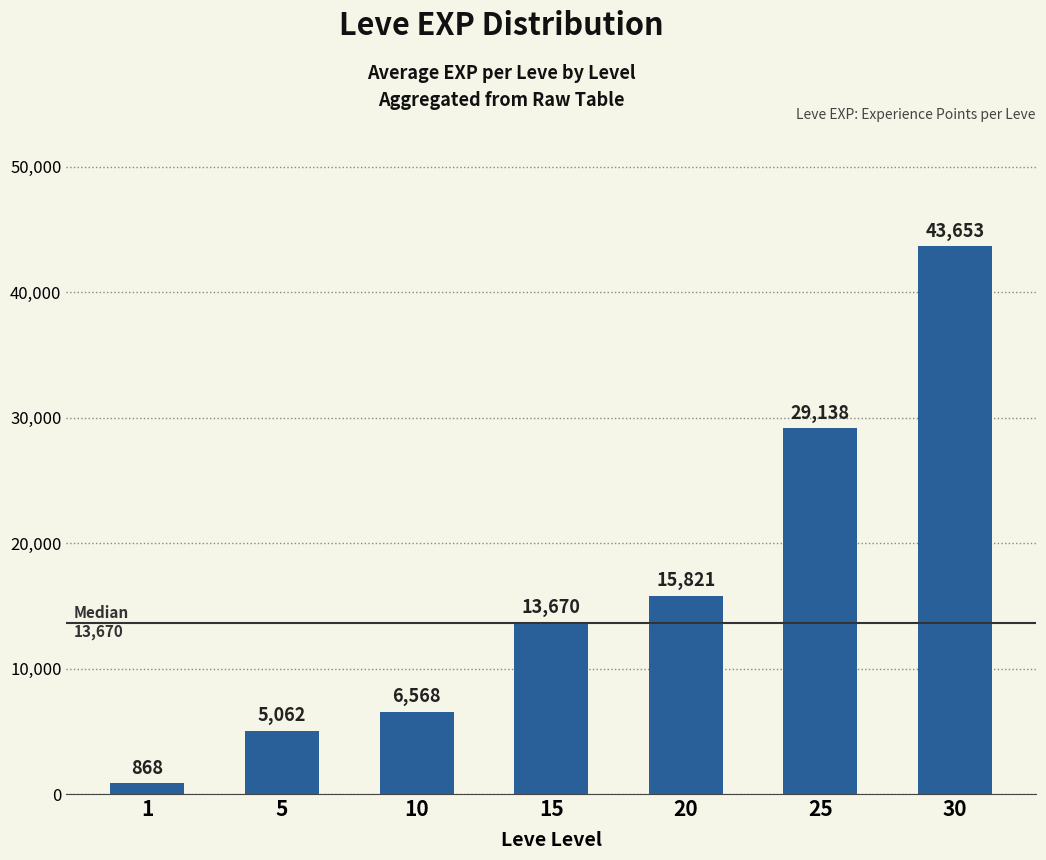

What is the minimum value shown in the chart?

868.3